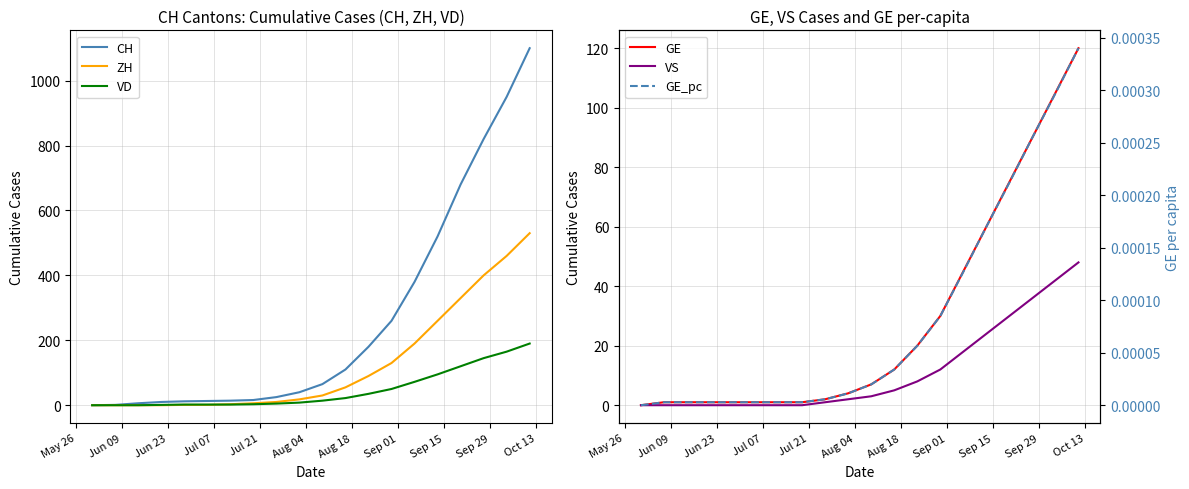

Which series ends up on top after the final intersection of VS and GE_pc?

VS